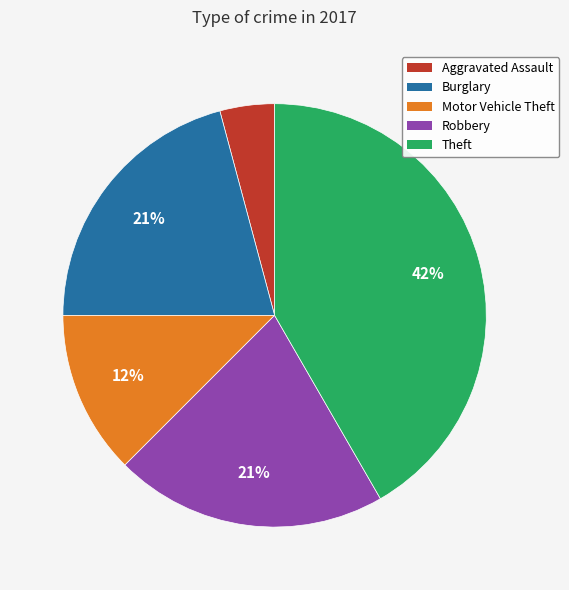

Does any single category account for the majority?

No